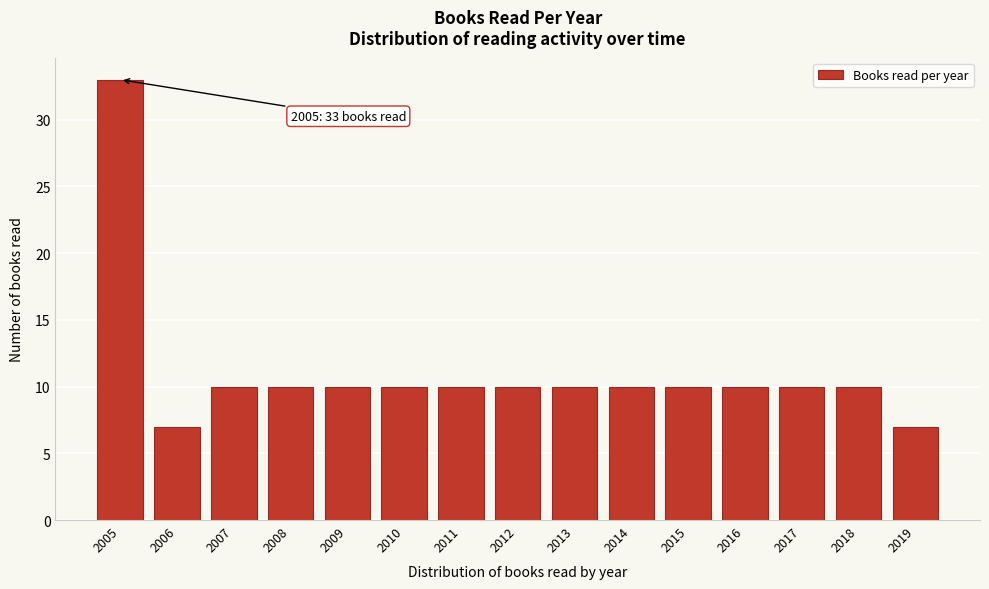

Reading left to right, transcribe all the data shown in this chart.

2005=33	2006=7	2007=10	2008=10	2009=10	2010=10	2011=10	2012=10	2013=10	2014=10	2015=10	2016=10	2017=10	2018=10	2019=7